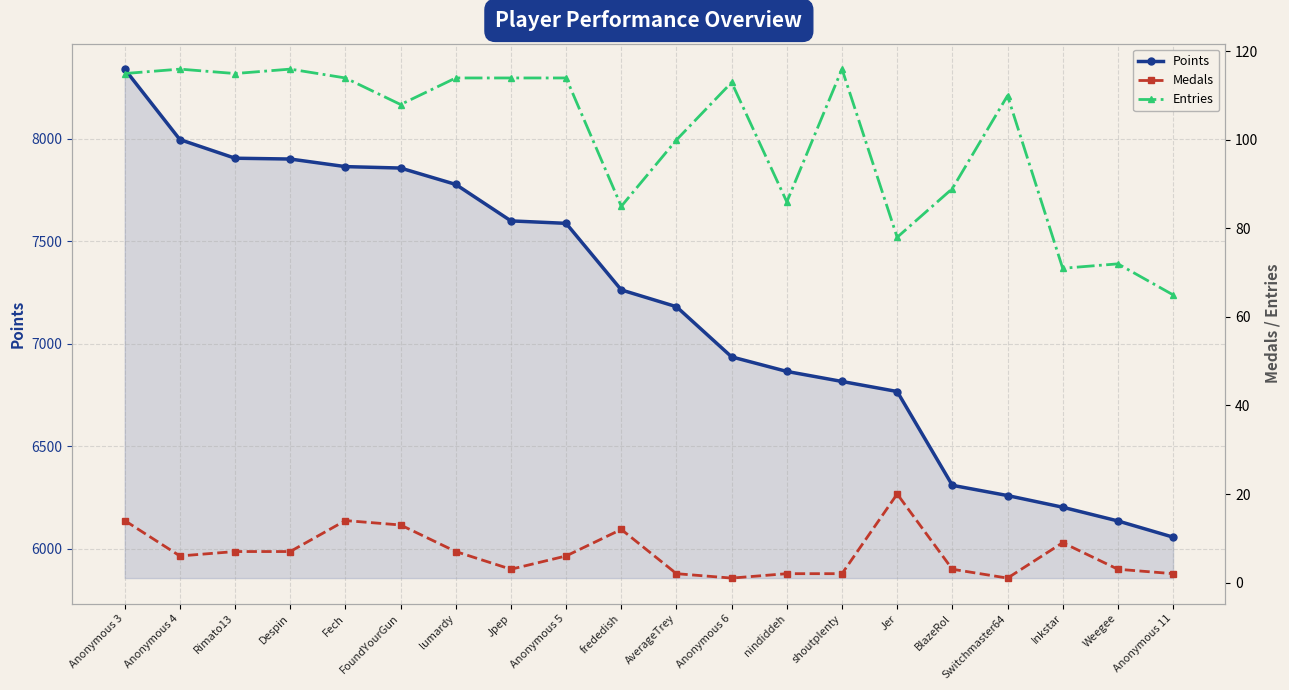

What are all the series names shown in the legend?

Points, Medals, Entries